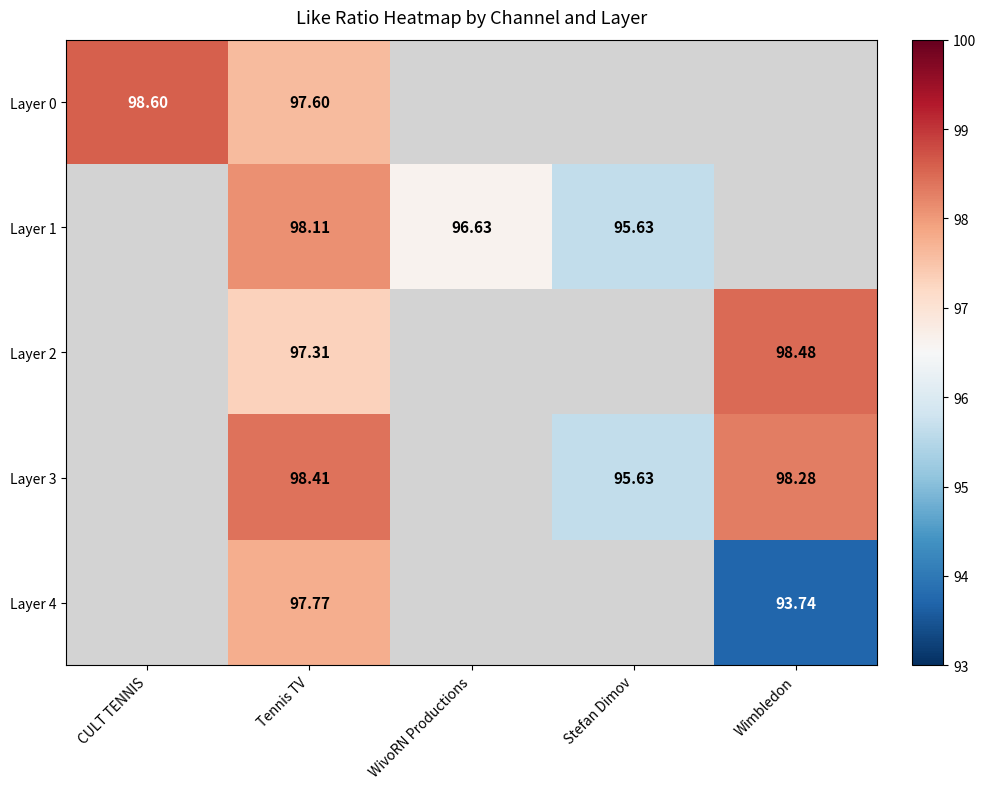

How many values in Layer 0 are above zero?

2